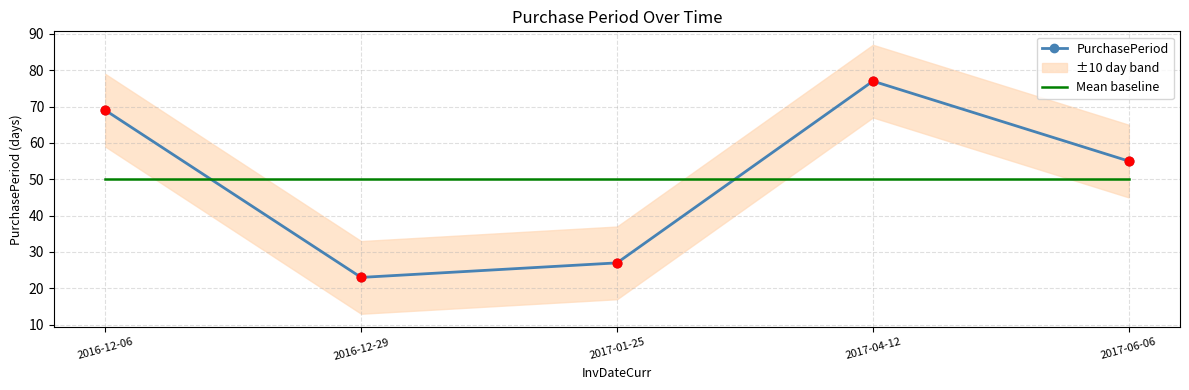

Which series has the largest Y range (max minus min)?

PurchasePeriod